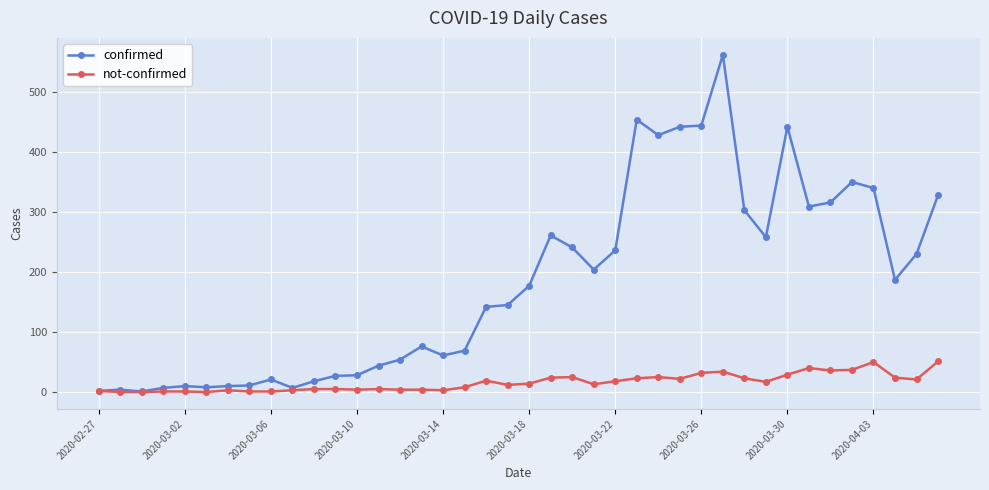

True or false: confirmed has more than 0 points higher than both neighbors.

True